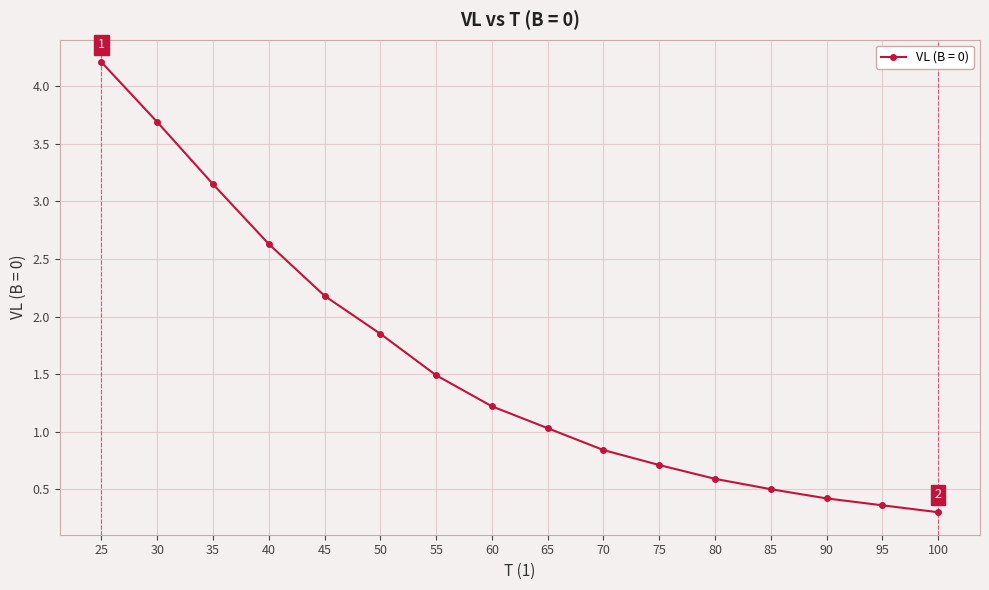

How many distinct data groups are displayed?

1